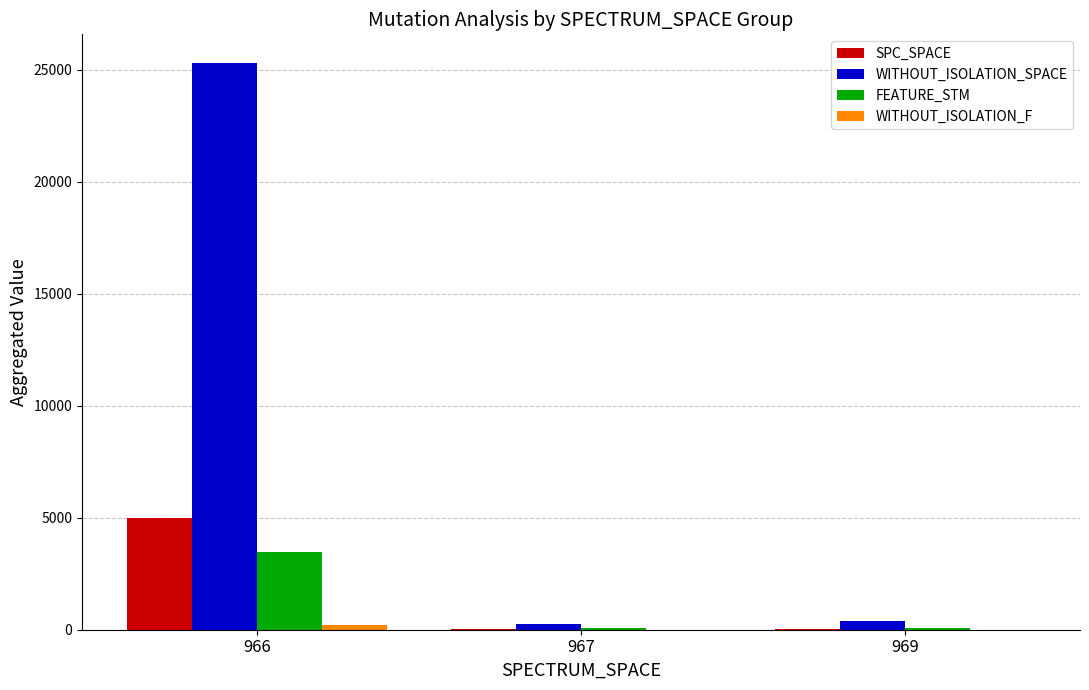

At which label is WITHOUT_ISOLATION_SPACE closest to 12782?

969